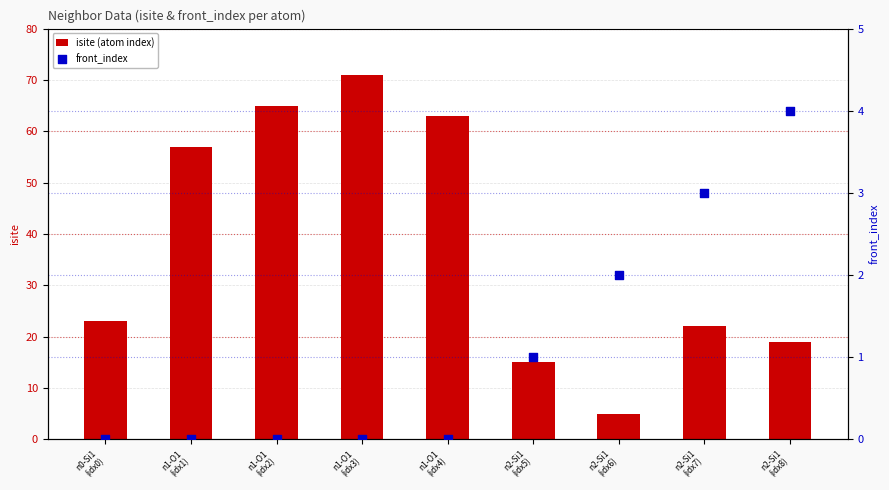

Which series has the largest total across all categories?

isite (atom index)